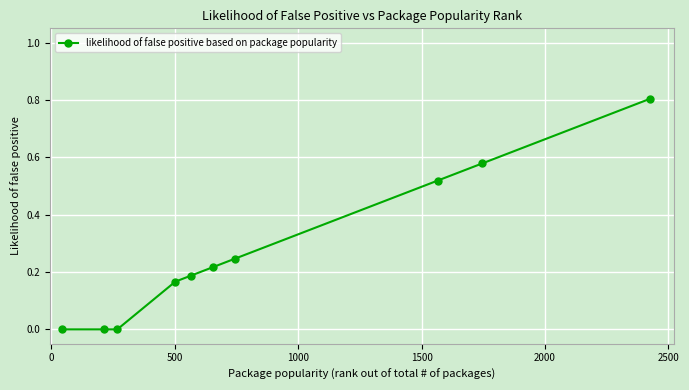

Does the chart display data point markers on the line(s)?

Yes